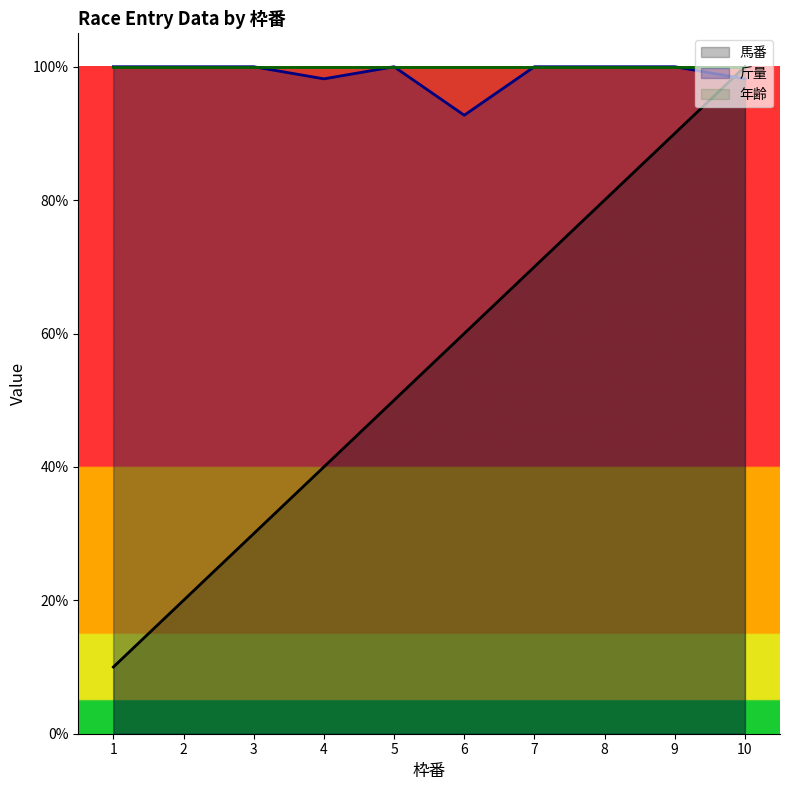

Where does the 馬番 series first go above 60?

7